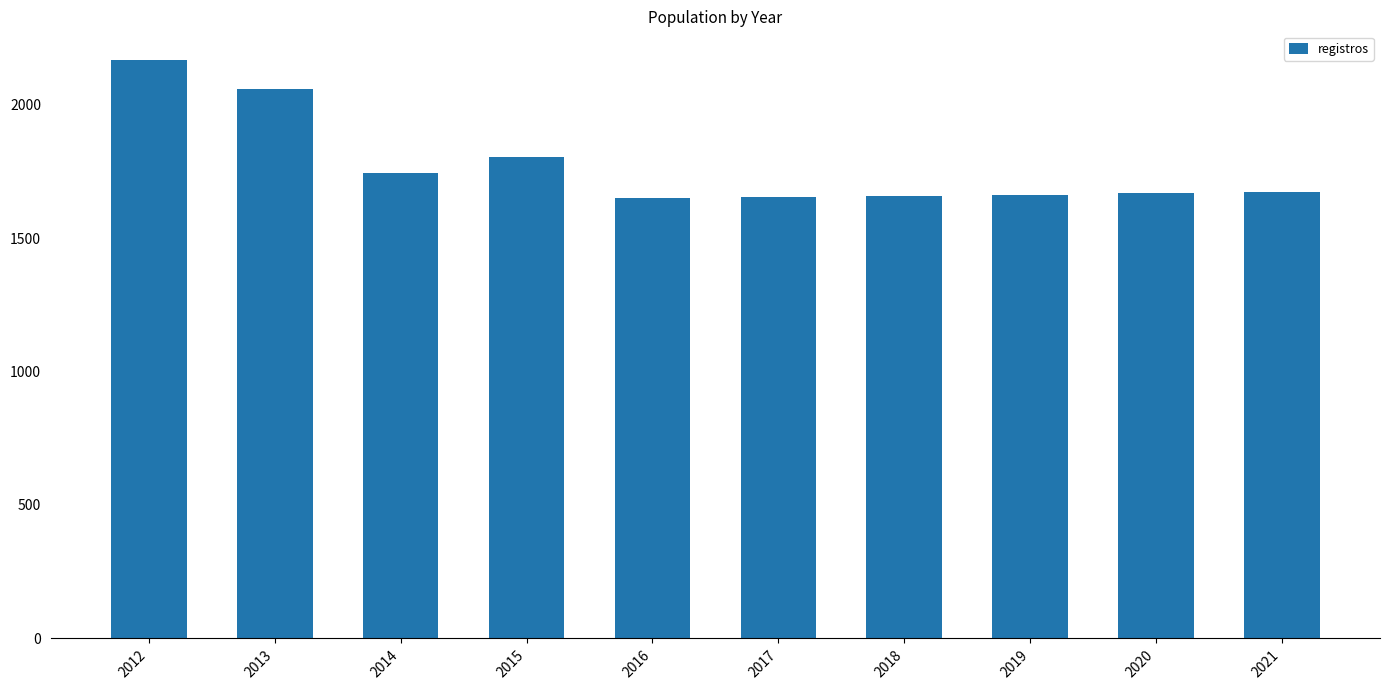

How many data points does each series have?

10